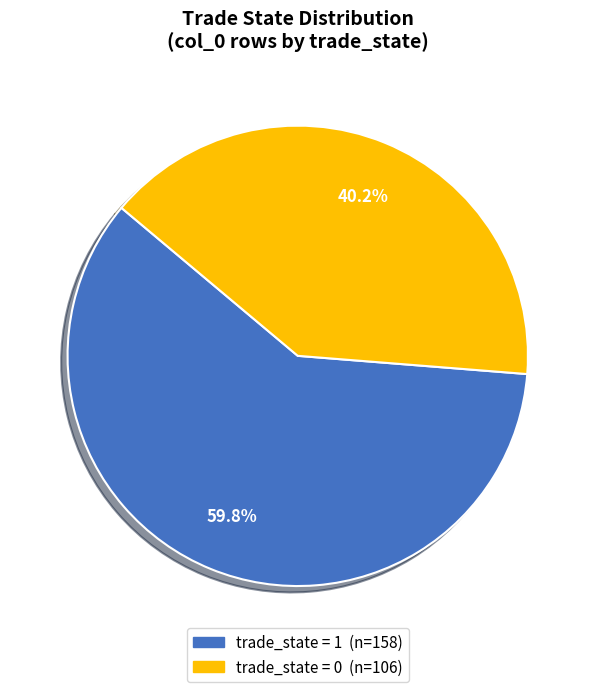

Does any single category account for the majority?

Yes